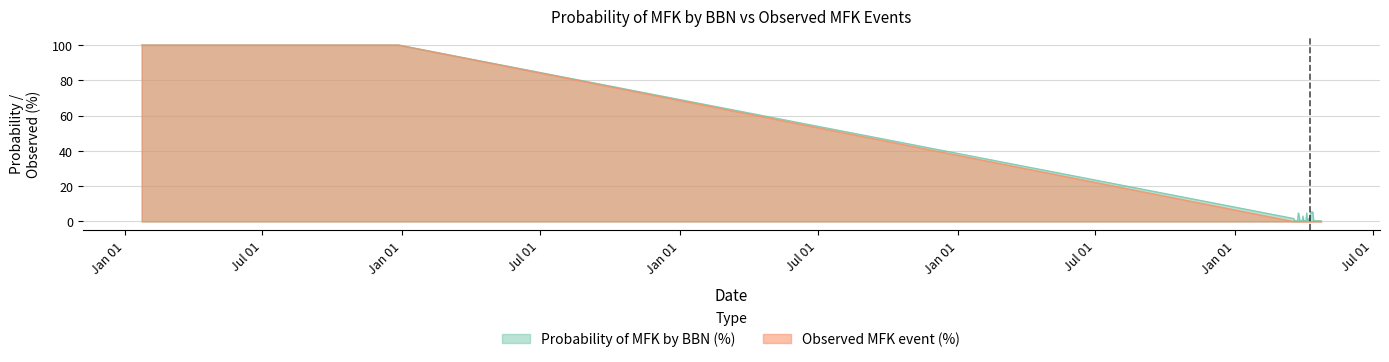

What is the maximum value shown in the chart?

100.0